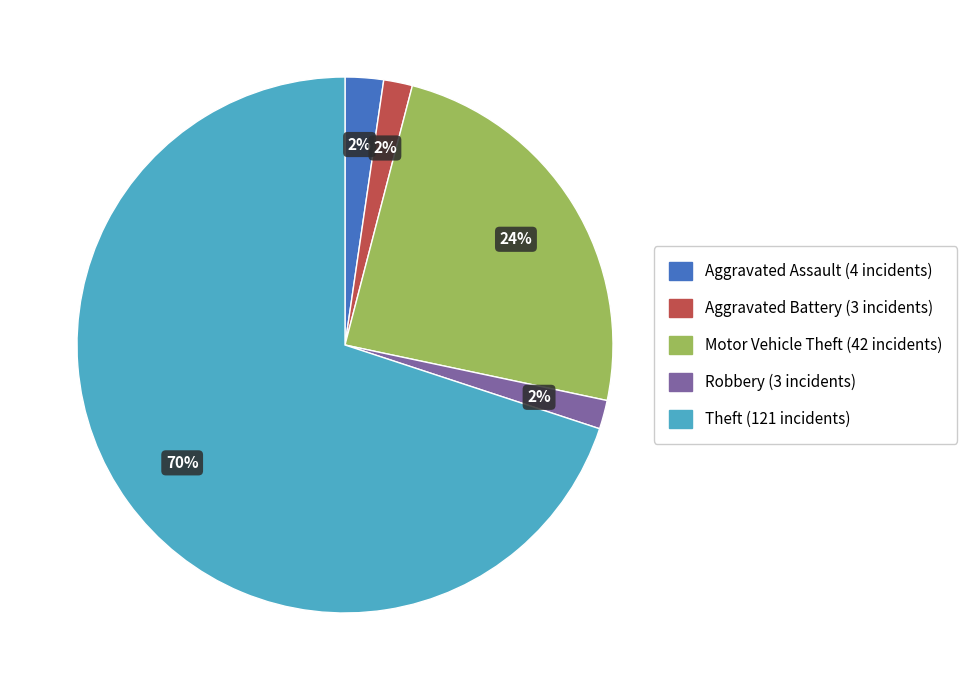

Is there a majority slice in this chart?

Yes